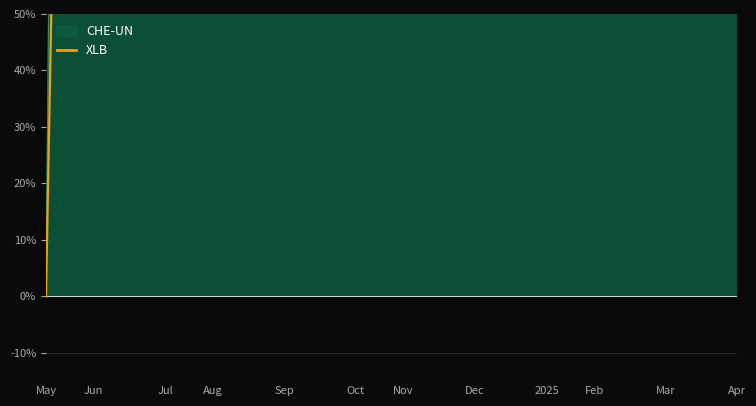

Which label corresponds to the smallest value in the chart?

May